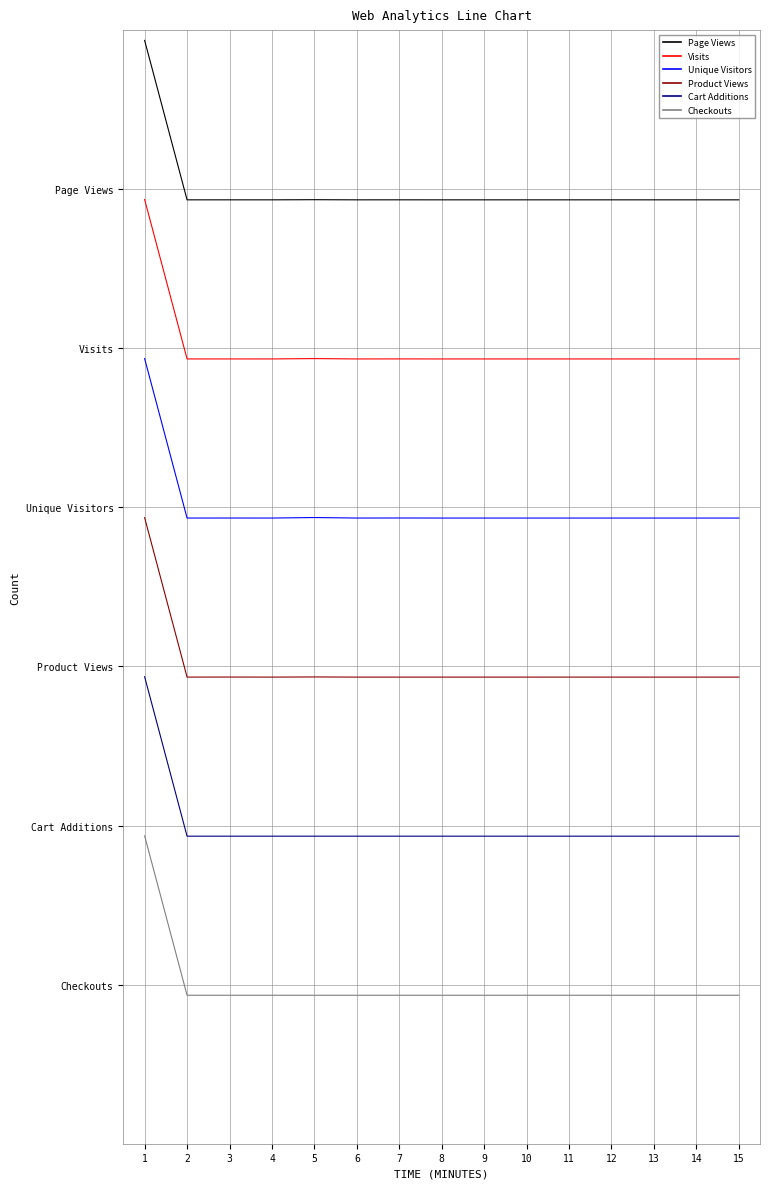

Which series has the largest total across all categories?

Page Views